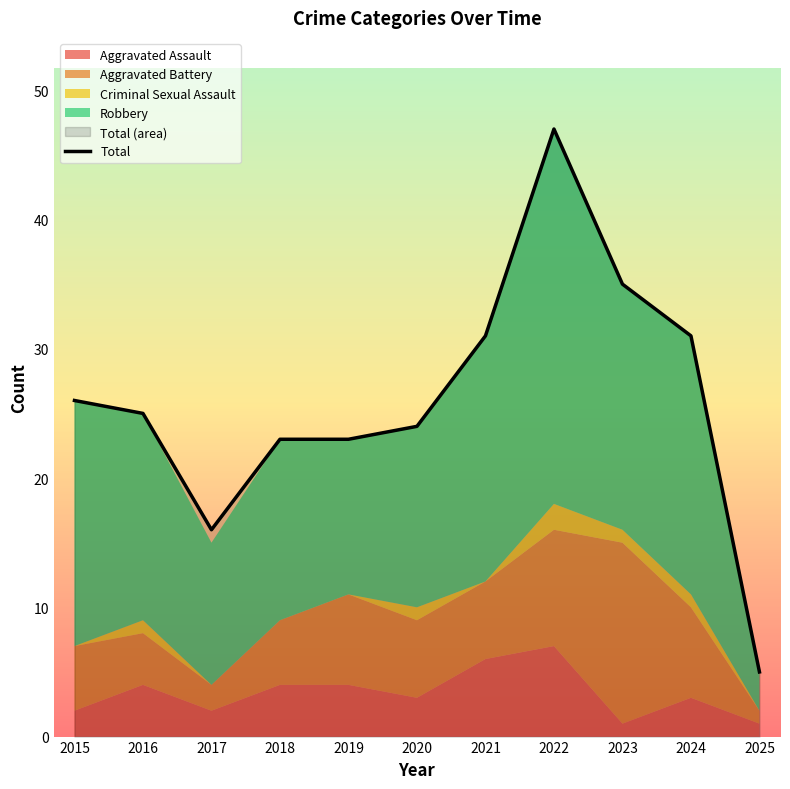

What is the difference between the maximum and minimum values?

42